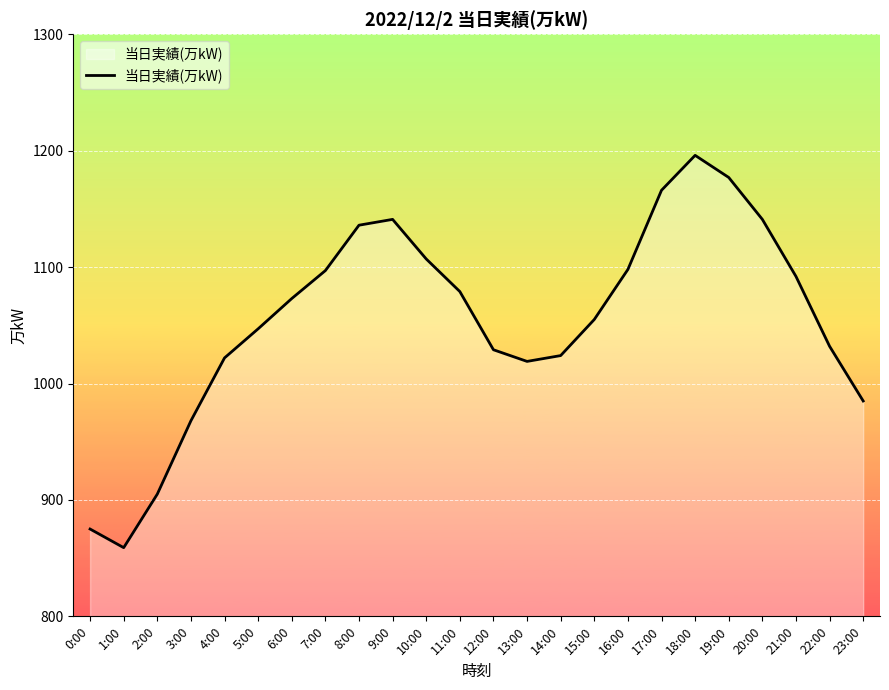

What position from the right is 2:00?

22